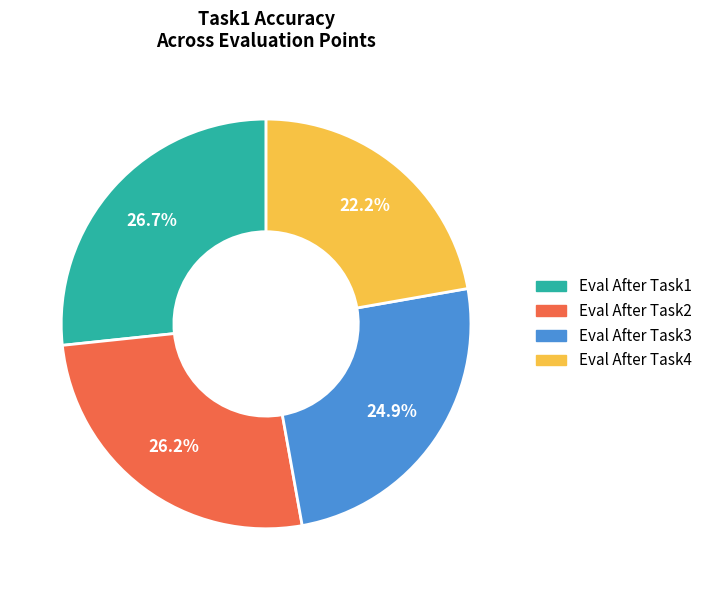

Does Eval After Task1 account for over 50% of the chart?

No